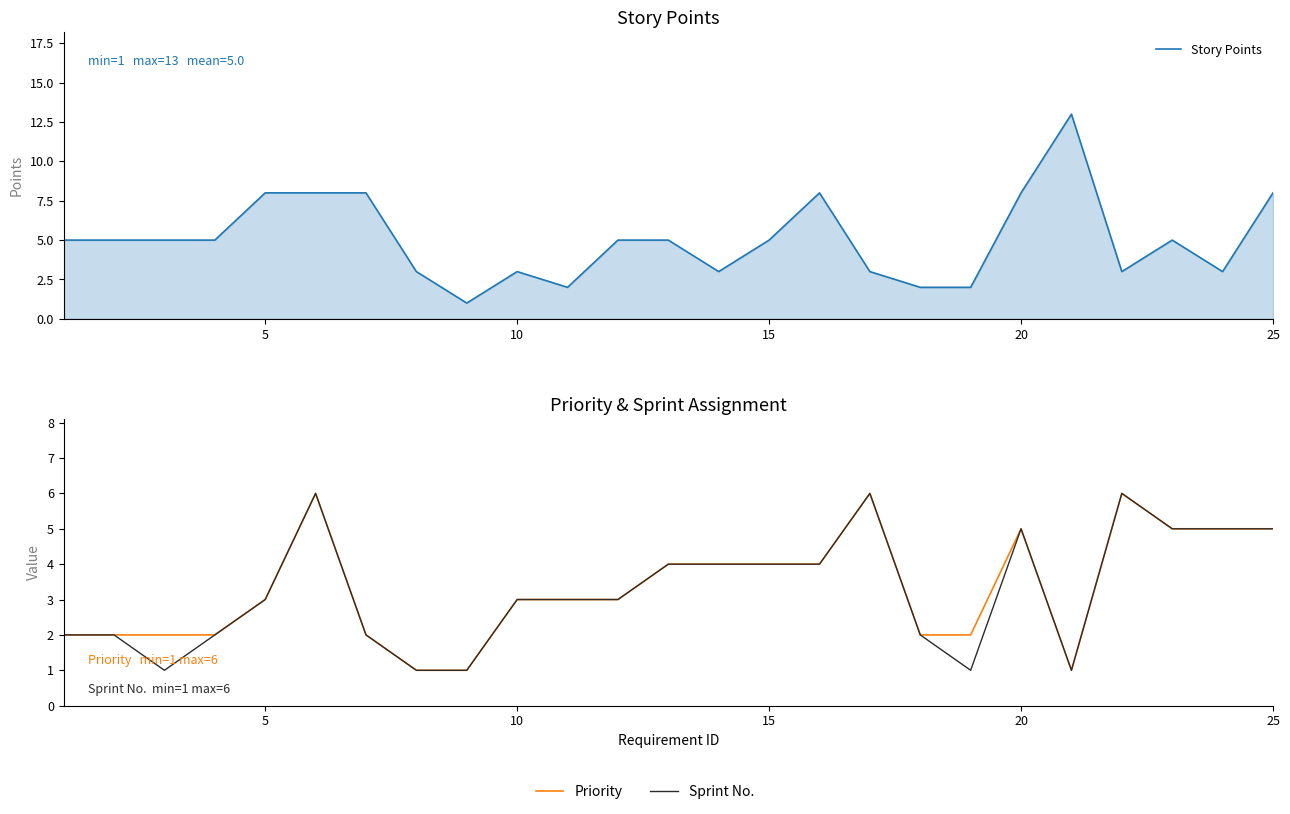

What are all the series names shown in the legend?

Story Points, Priority, Sprint No.